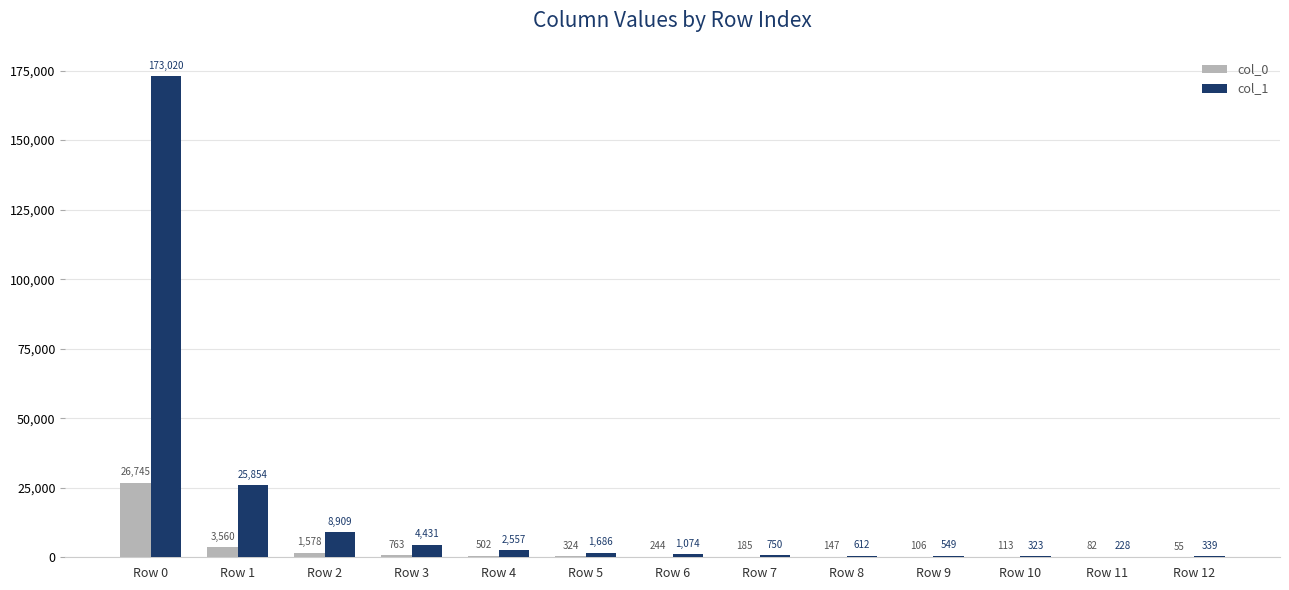

What is the sum of the col_1 values at Row 1 and Row 12?

26193